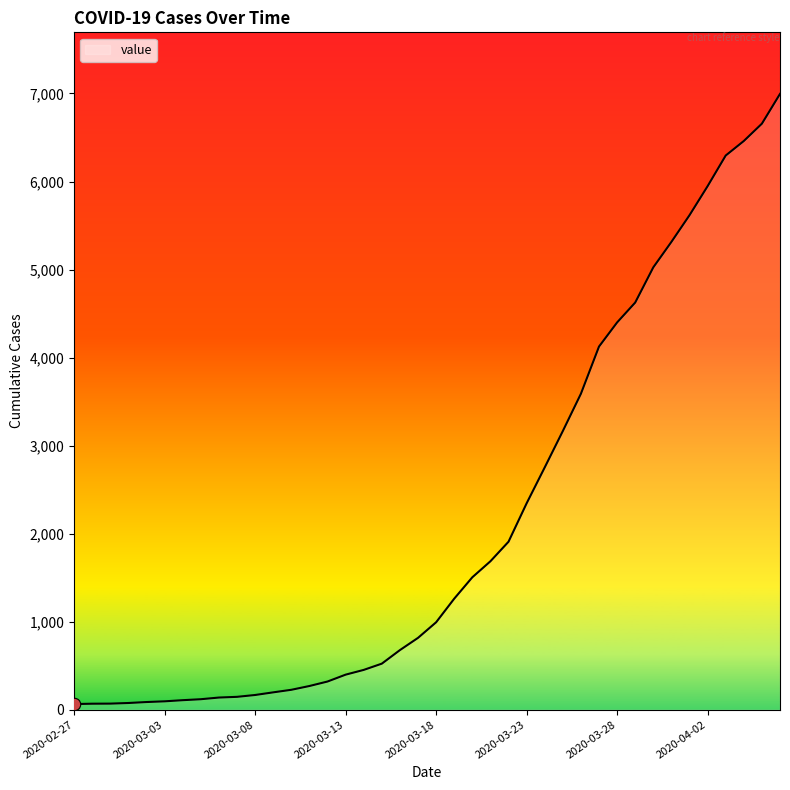

What is the maximum value shown in the chart?

6995